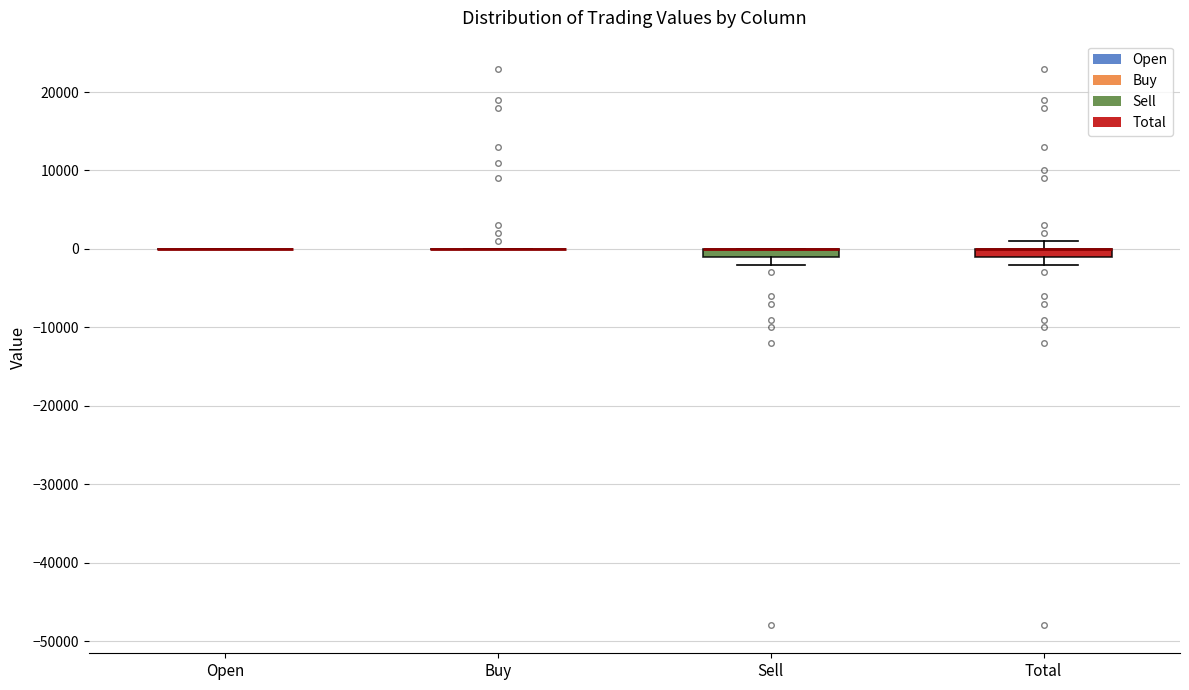

Where is the lower edge of the box for Total on the y-axis? The values are not printed on the chart, so give them approximately, as read against the axis.

-1000